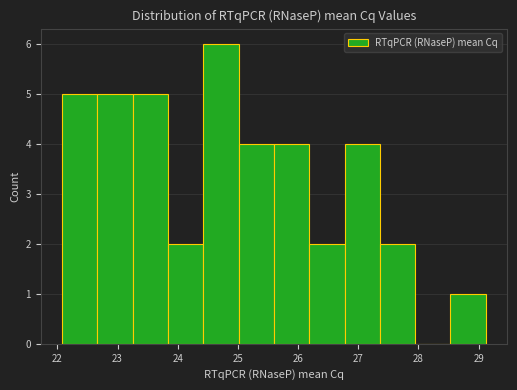

Reading left to right, transcribe this chart: for each bar, give the range it covers on the x-axis and its height. Neither the bar edges nor the heights are printed on the chart, so give them approximately, as read against the axes.

22.1 to 22.7: 5
22.7 to 23.3: 5
23.3 to 23.8: 5
23.8 to 24.4: 2
24.4 to 25.0: 6
25.0 to 25.6: 4
25.6 to 26.2: 4
26.2 to 26.8: 2
26.8 to 27.4: 4
27.4 to 27.9: 2
27.9 to 28.5: 0
28.5 to 29.1: 1